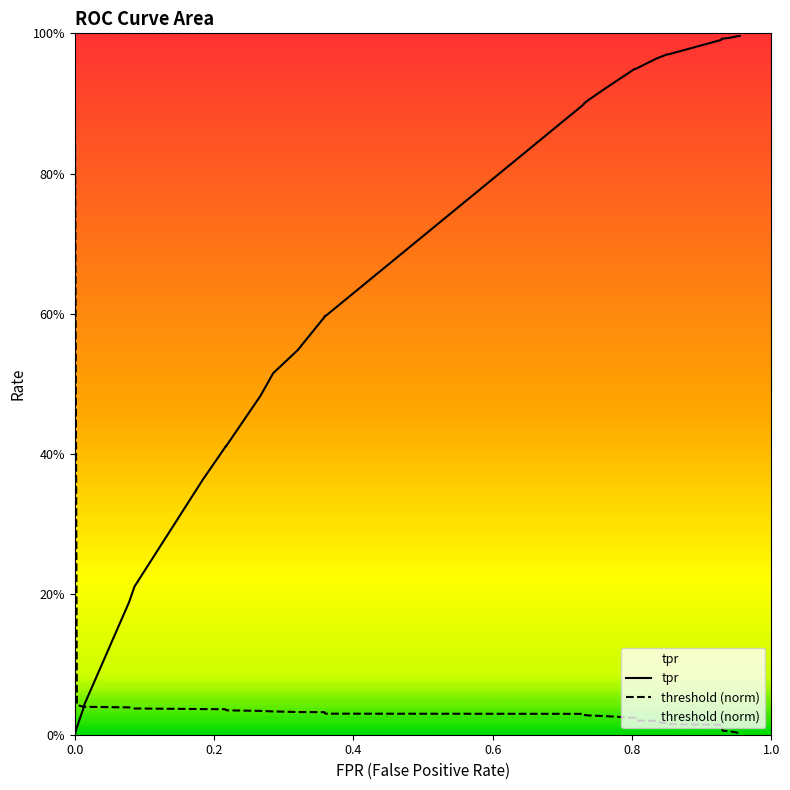

After their last crossing, which series has the higher values: threshold (norm) or tpr?

tpr